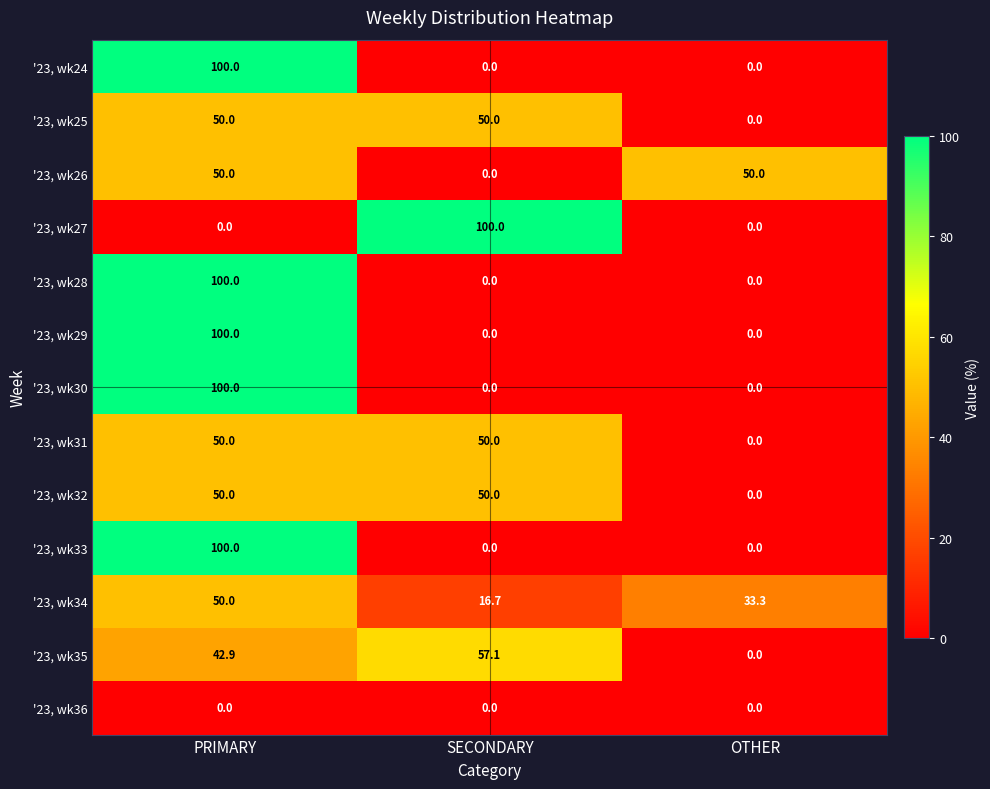

What is the sum of all '23, wk26 values?

100.0